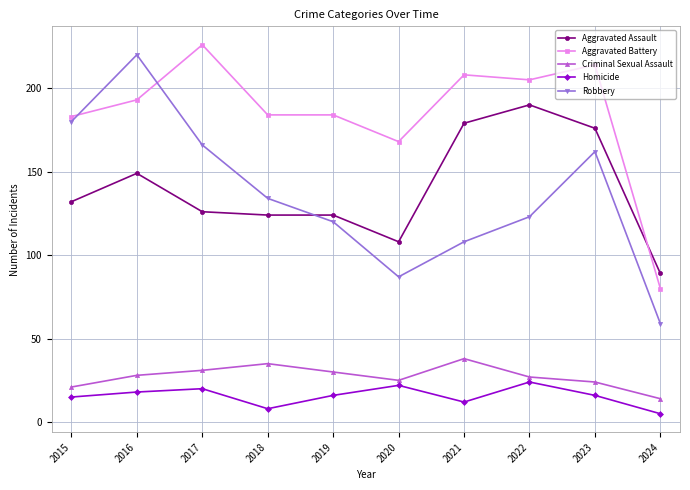

How many data points does each series have?

10